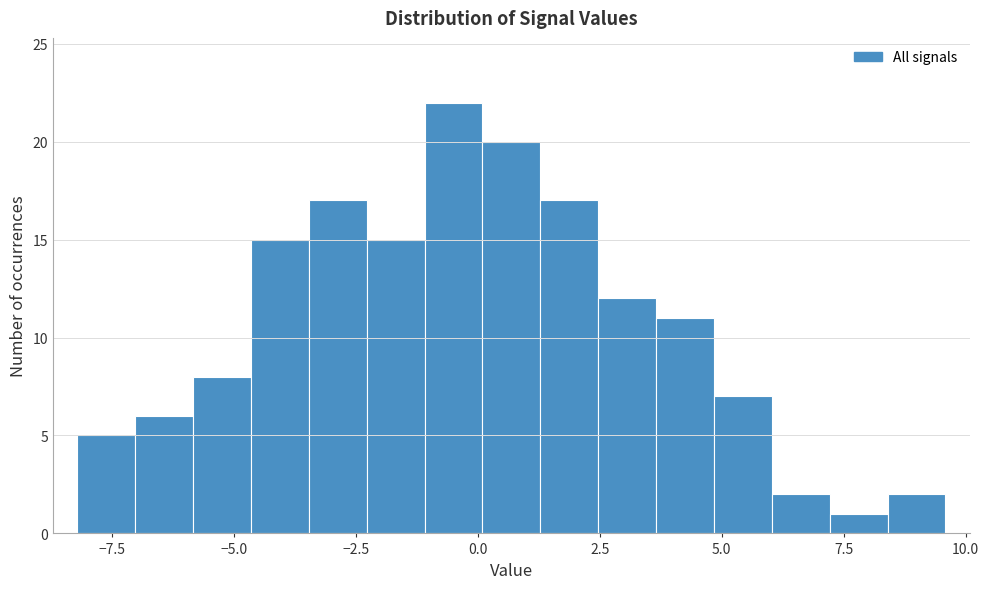

Around what value on the x-axis is the tallest bar? Give the approximate position of its centre, as read against the axis.

-0.5